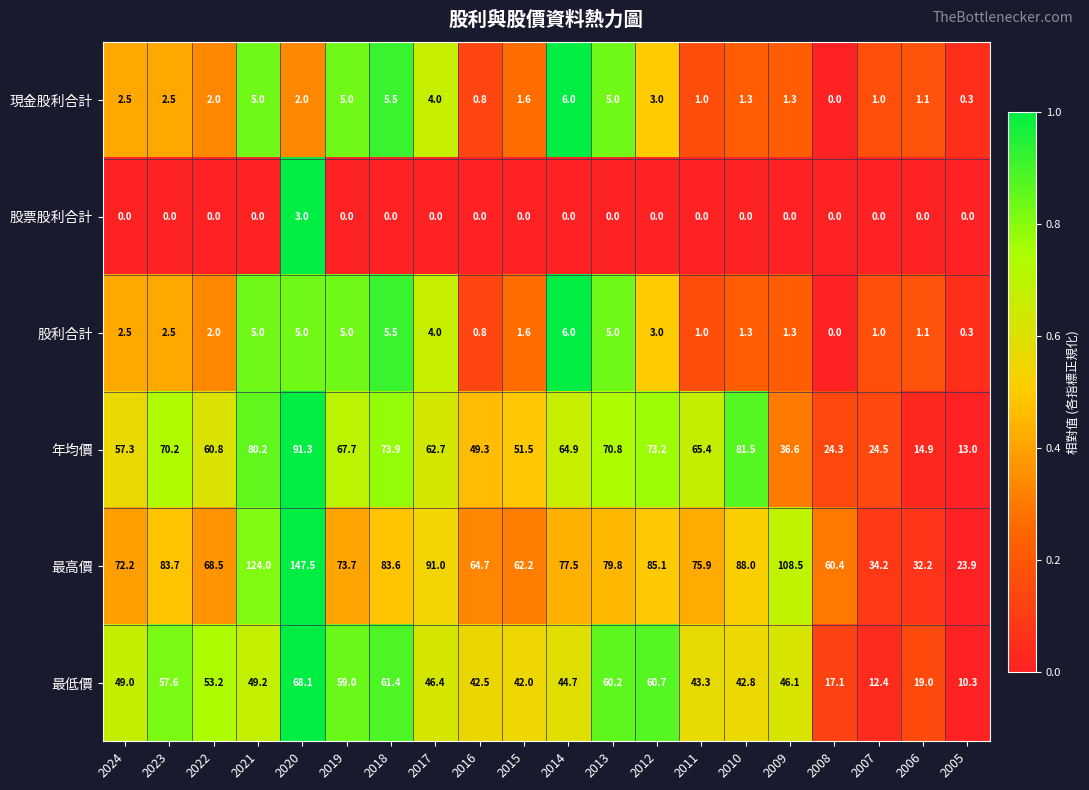

True or false: 最低價 has a value of 42.0 at 2015.

True